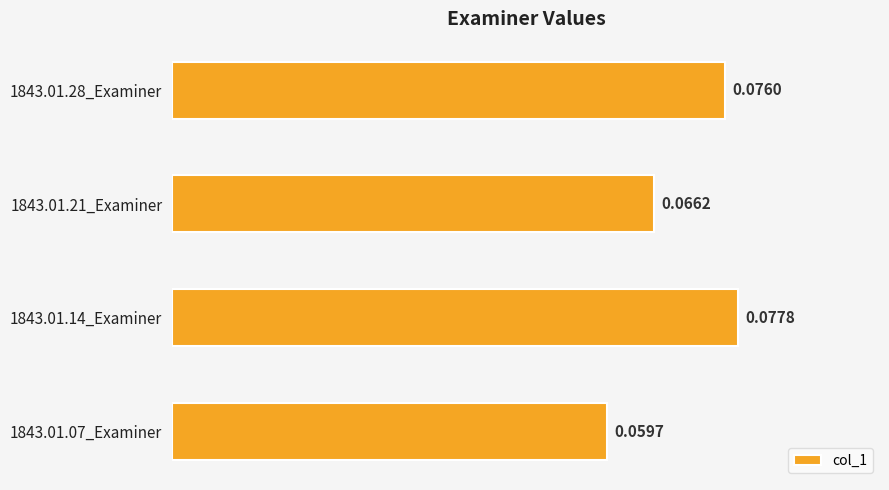

What is the sum of all values?

0.3